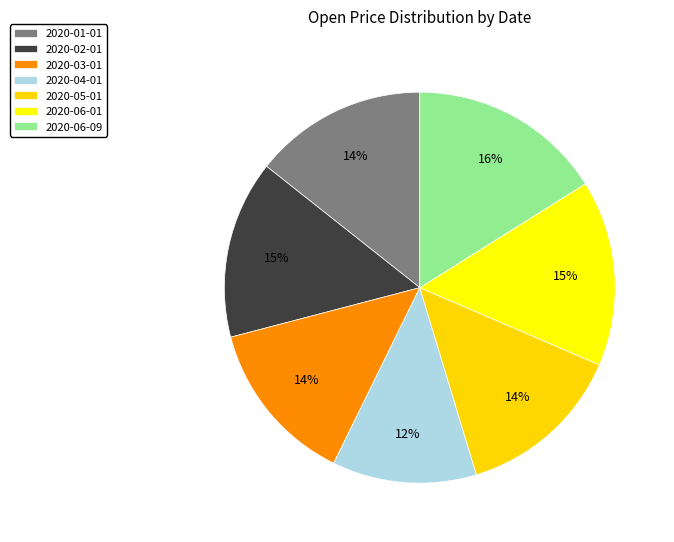

What is the ratio of the value at 2020-05-01 to the value at 2020-01-01?

1.0